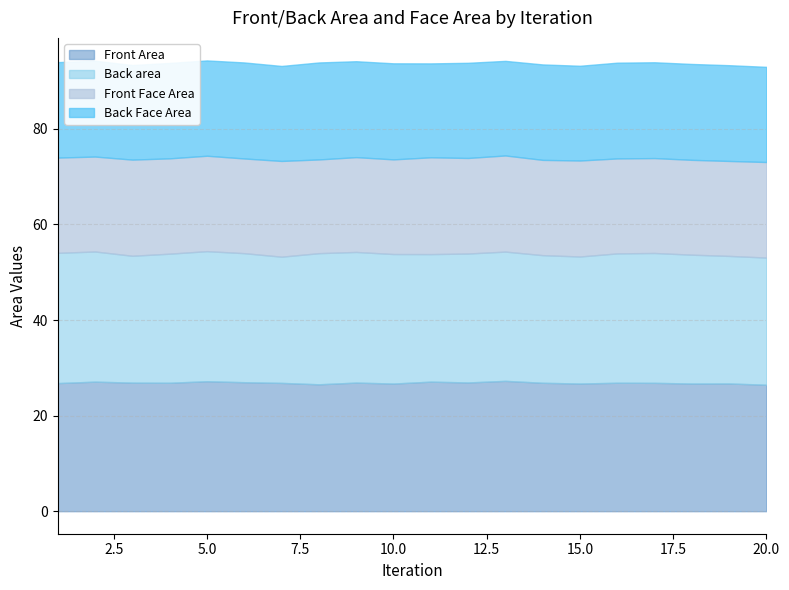

At which category does Back Face Area reach its first local valley?

3